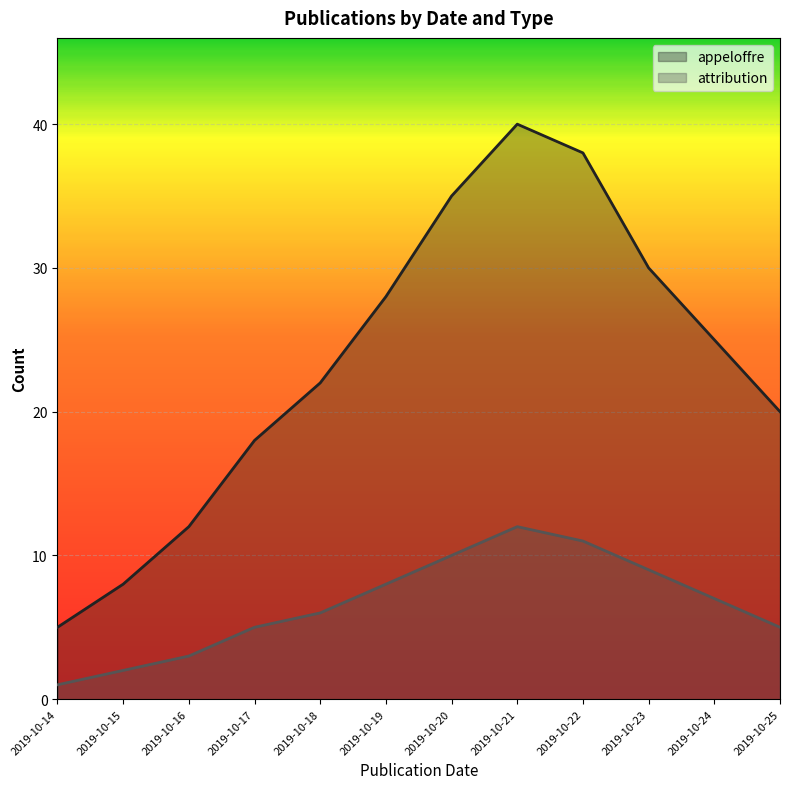

What is the sum of all appeloffre values?

281